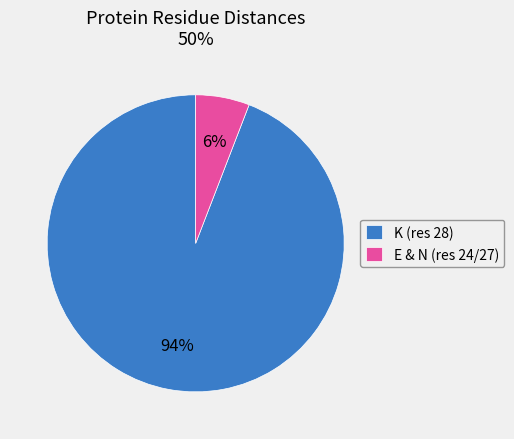

To the nearest percent, what portion does K (res 28) represent?

94%